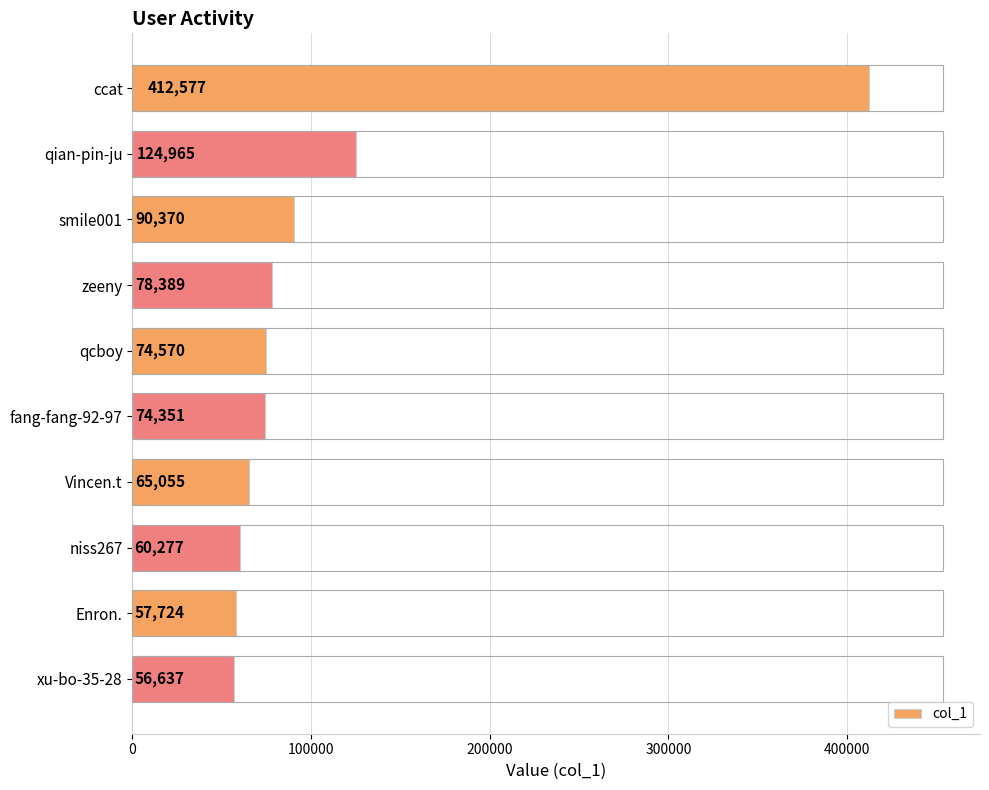

At which category does the chart reach its minimum across all series?

xu-bo-35-28